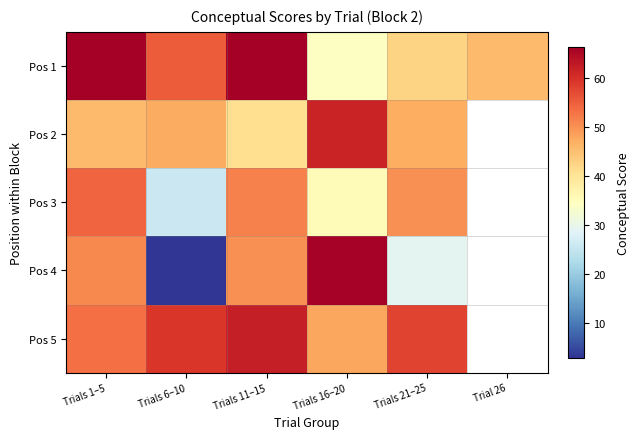

What is the maximum value for Pos 3?

54.3